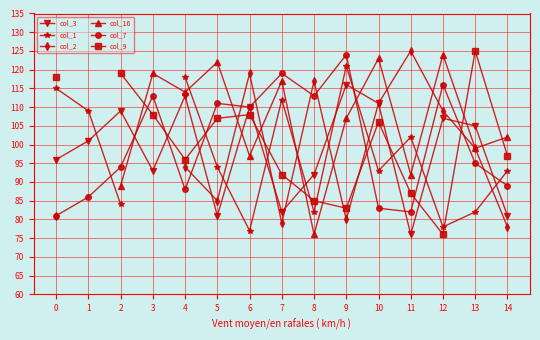

How many data points in col_7 are less than 95?

7